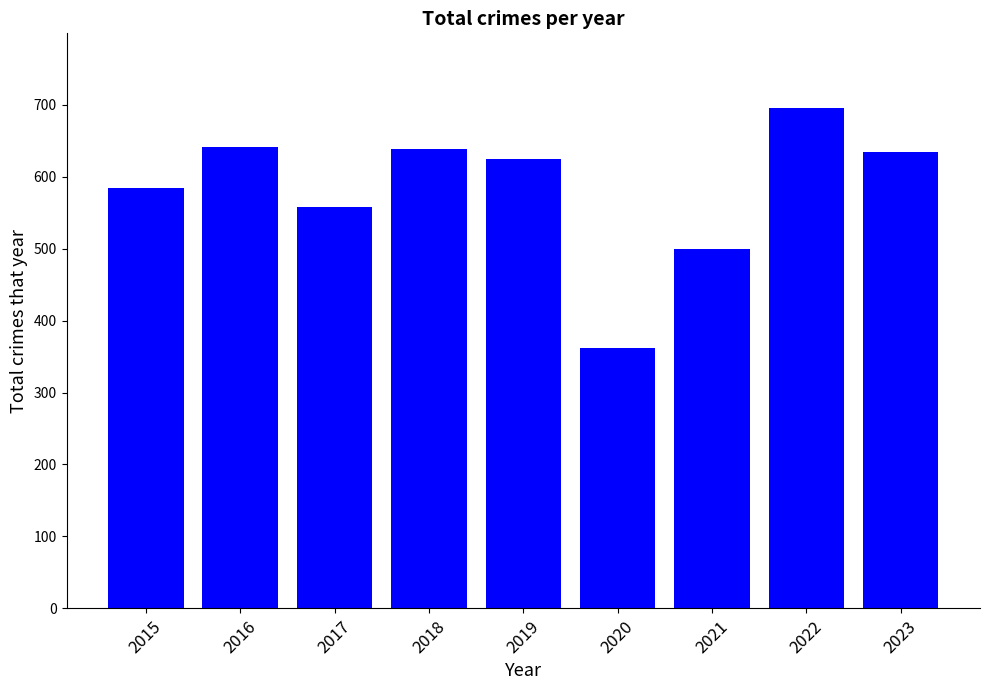

What is the value of the 4th bar from the left?

639